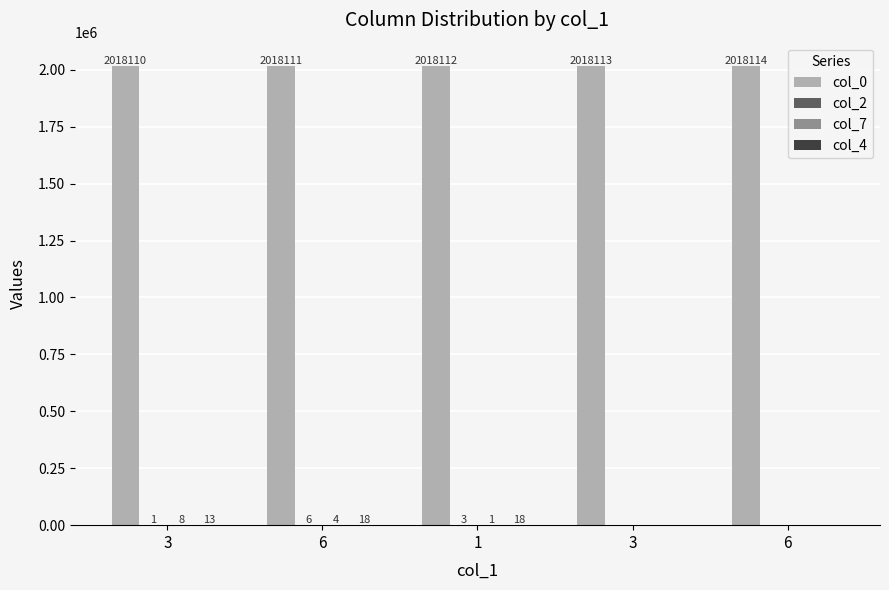

At 3, list the series in order from largest to smallest.

col_0, col_4, col_7, col_2